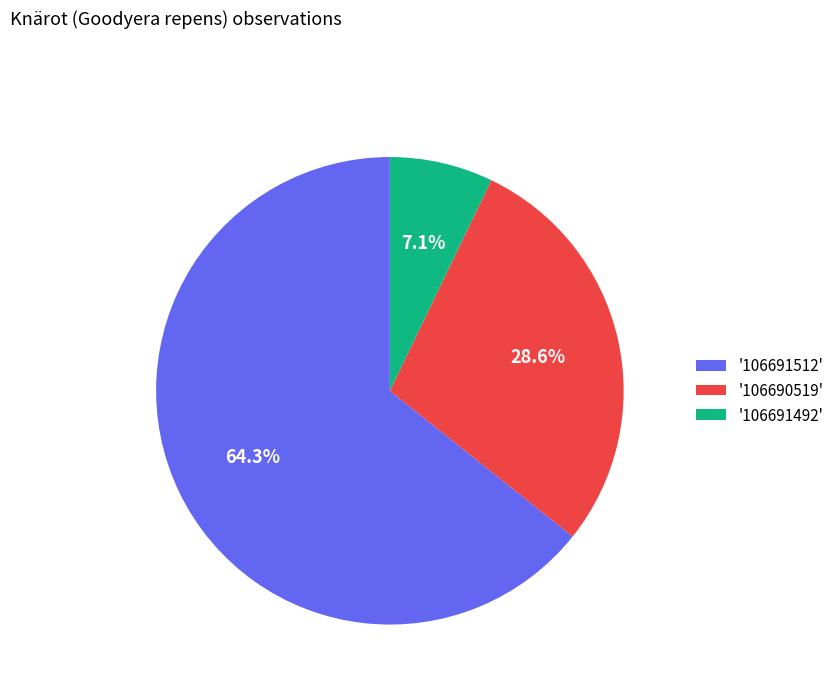

What percentage do '106690519' and '106691492' together represent?

35.7%